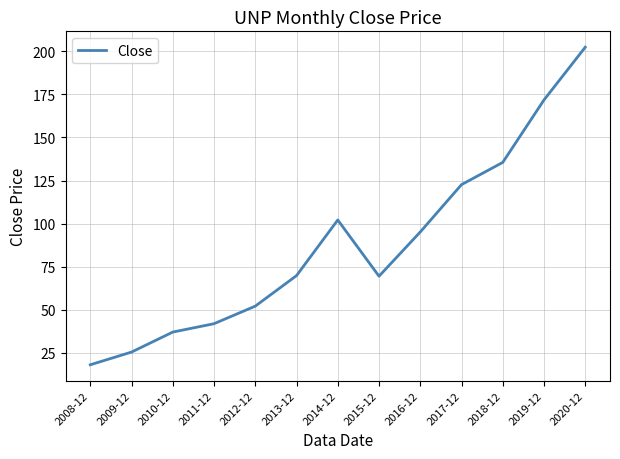

What is the change in value from 2009-12 to 2012-12?

+26.6